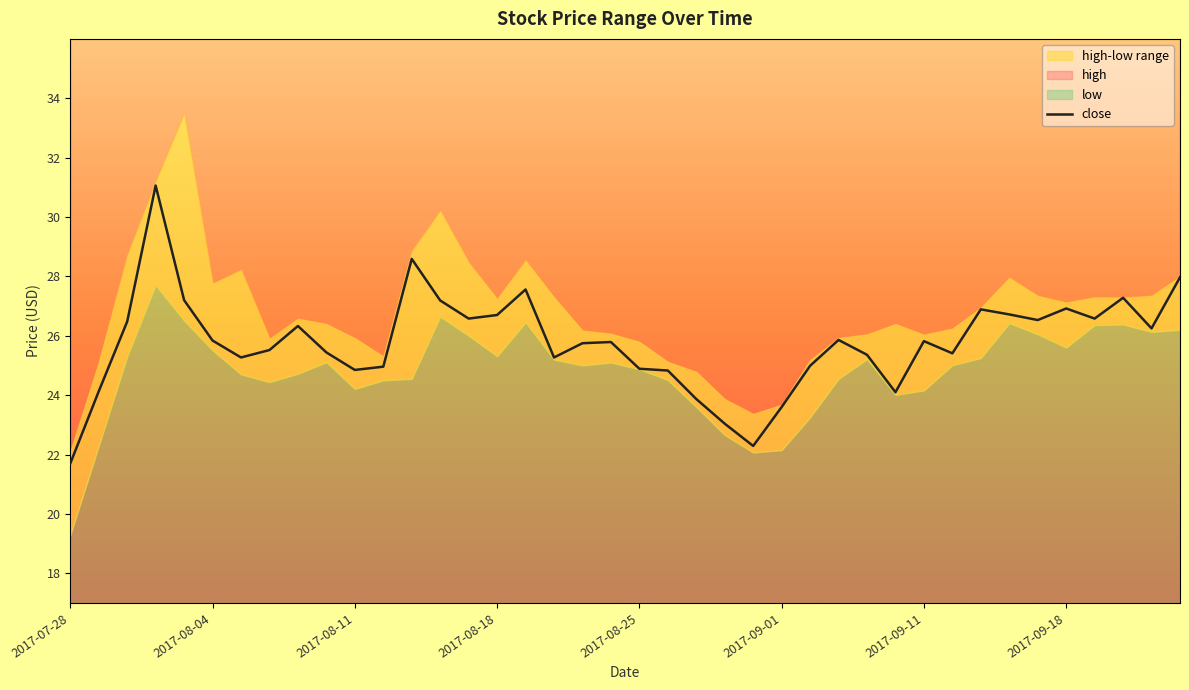

Reading left to right, transcribe all the data shown in this chart.

21.7	24.1	26.5	31.1	27.2	25.8	25.3	25.5	26.3	25.4	24.9	25.0	28.6	27.2	26.6	26.7	27.6	25.3	25.8	25.8	24.9	24.8	23.9	23.0	22.3	23.6	25.0	25.9	25.4	24.1	25.8	25.4	26.9	26.7	26.5	26.9	26.6	27.3	26.2	28.0